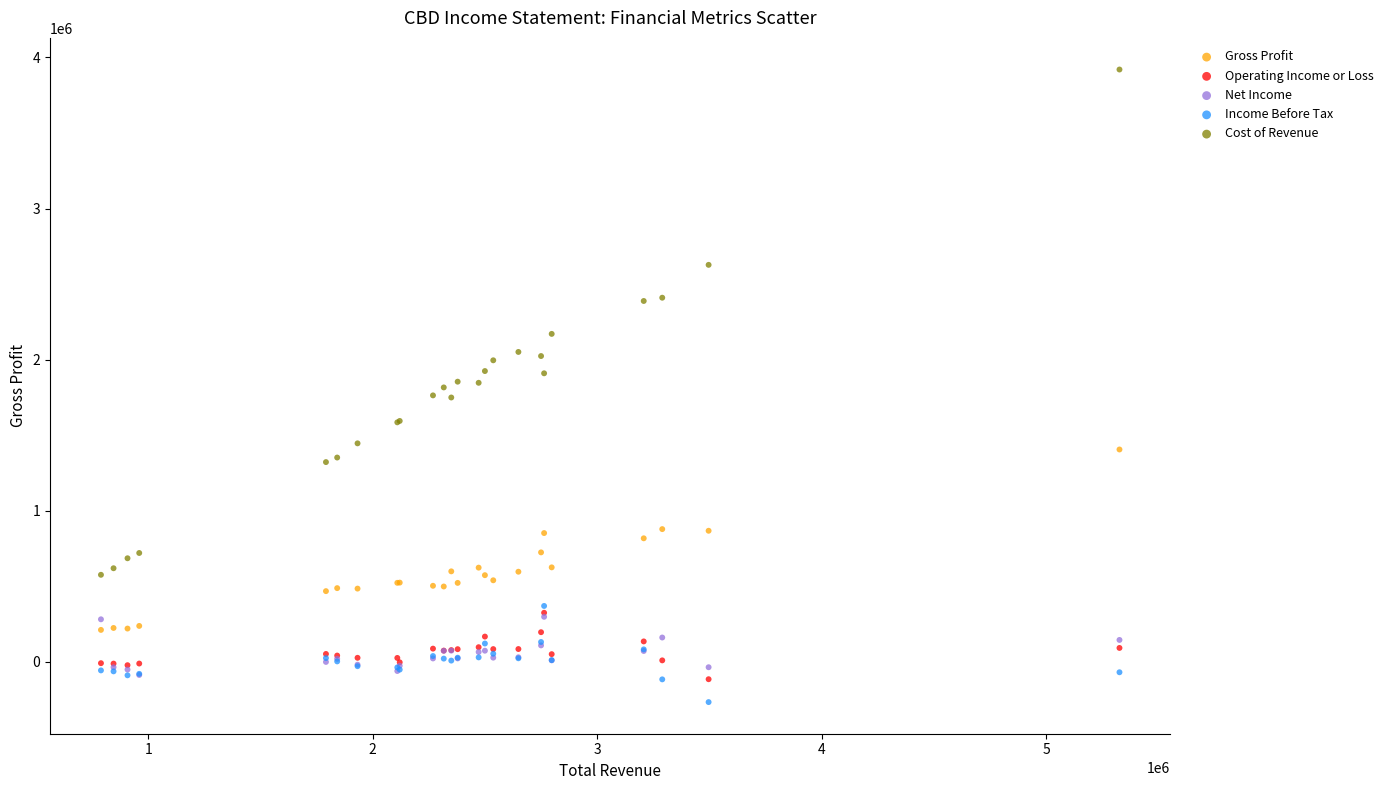

In the Cost of Revenue series, what Y value is closest to 2248600?

2171000